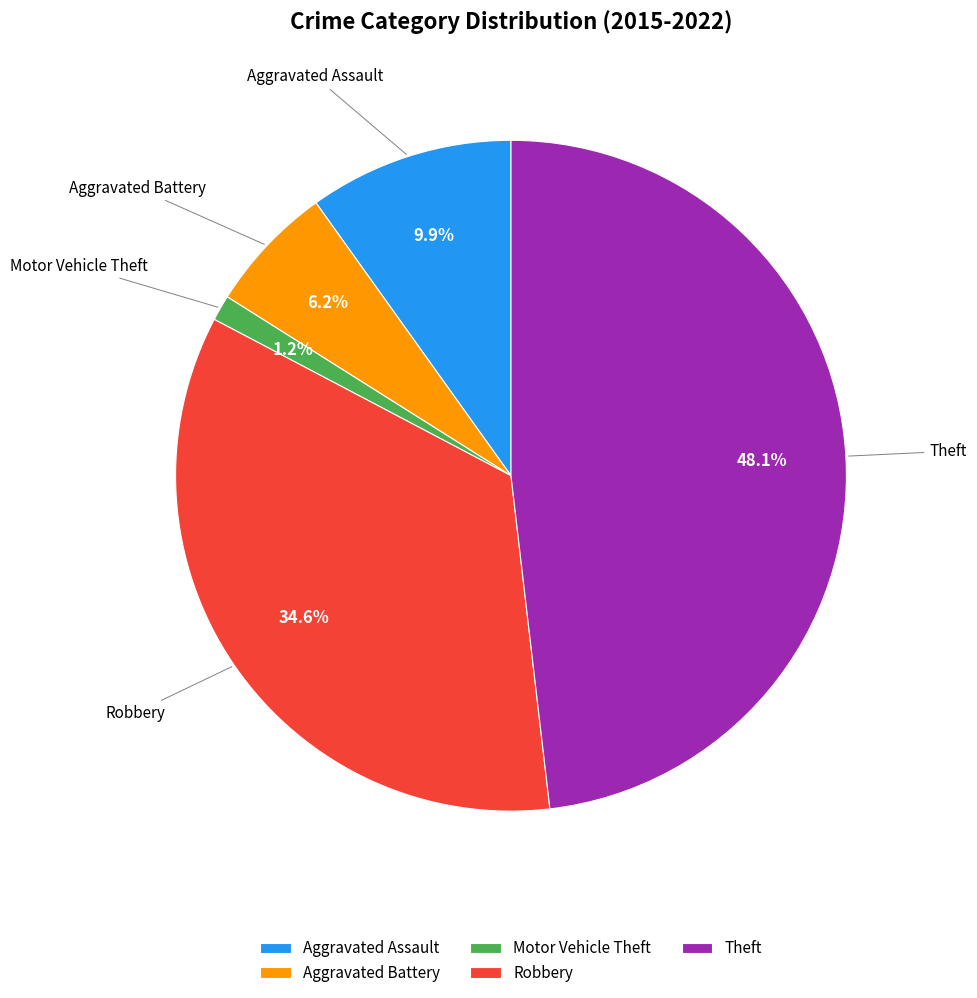

To the nearest percent, what is the difference between the Robbery and Aggravated Assault slice percentages?

25%